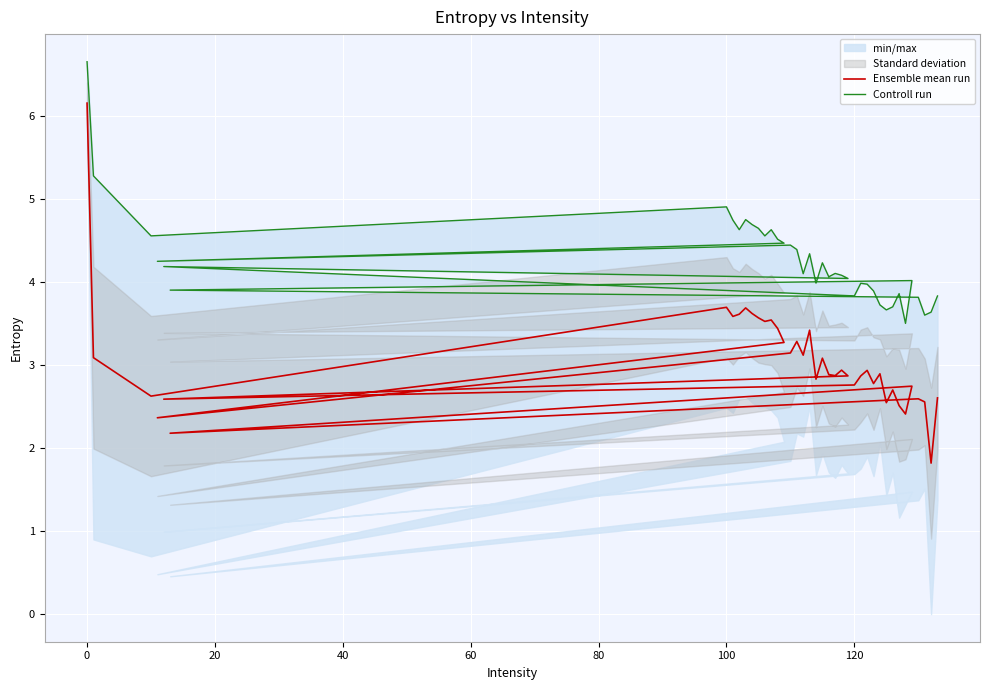

What is the minimum value for Ensemble mean run?

1.8